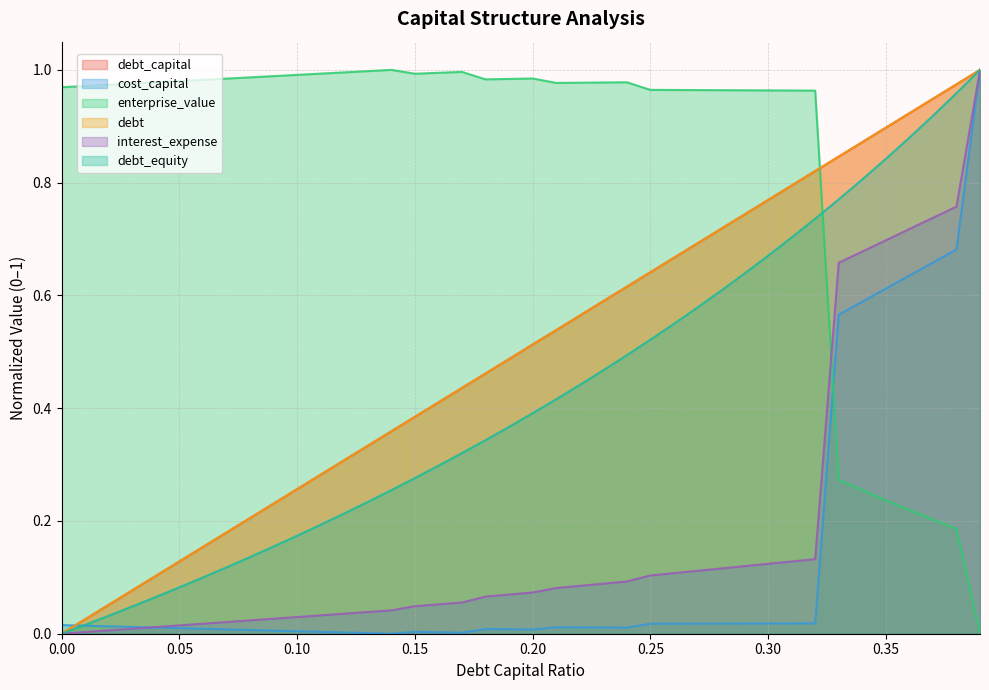

Does the chart have visible grid lines?

Yes